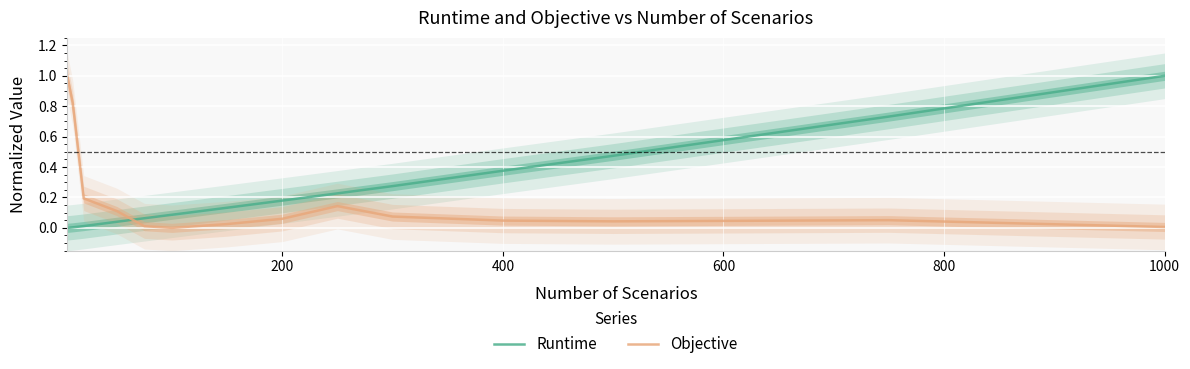

What is the highest value of the Runtime series?

1.0